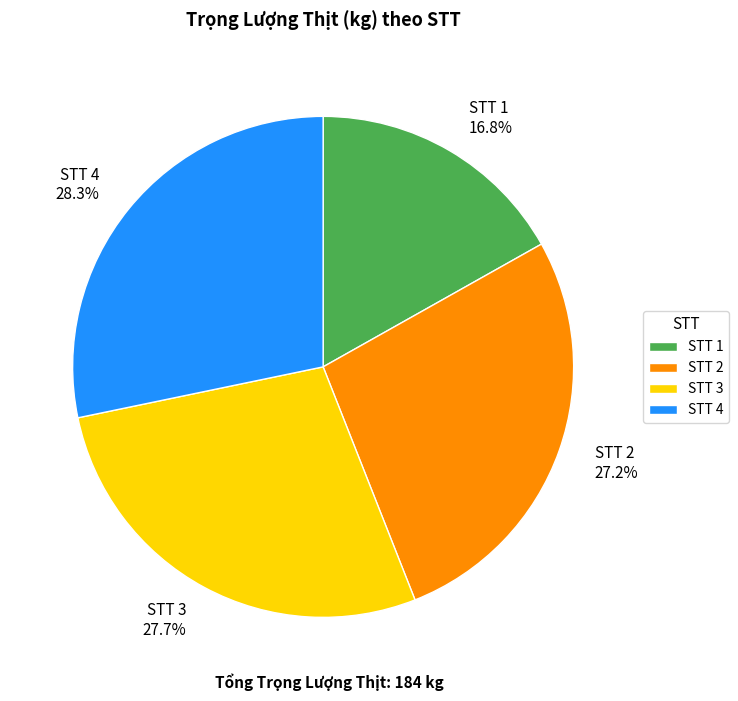

Between STT 4 28.3% and STT 2 27.2%, which is larger?

STT 4 28.3%